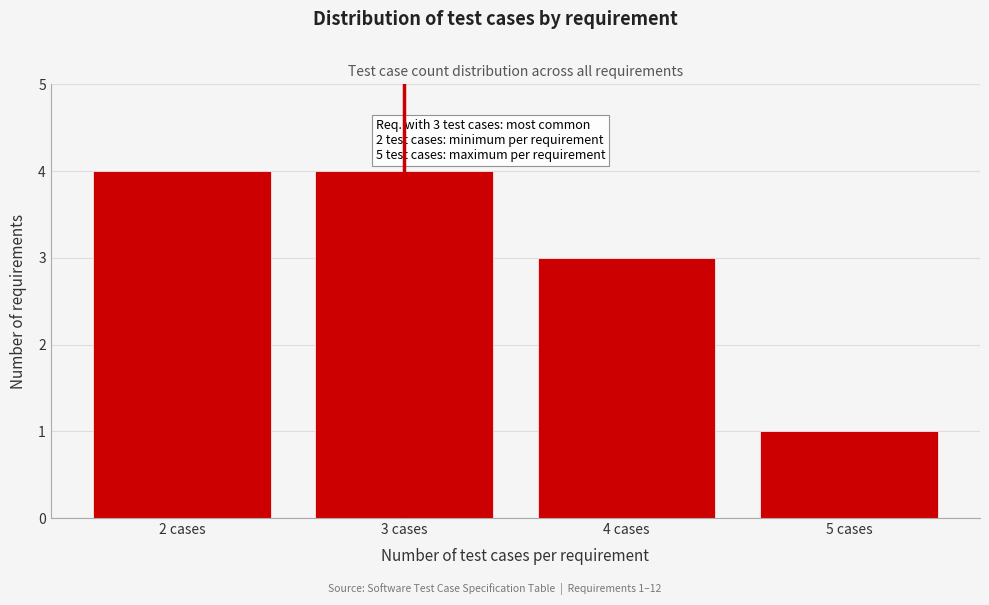

Reading left to right, what are all the values shown in this chart?

2 cases=4	3 cases=4	4 cases=3	5 cases=1